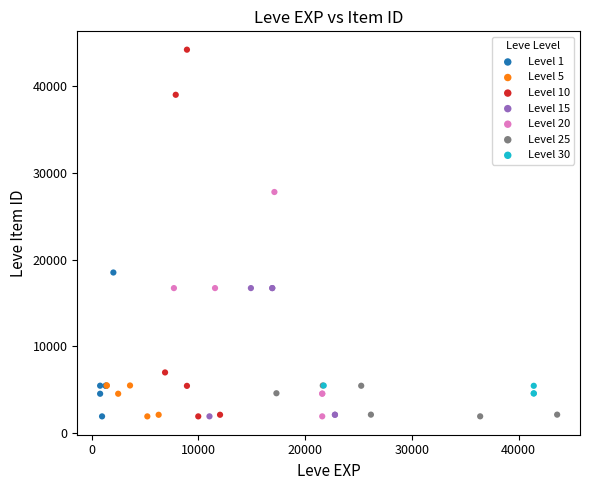

What are all the series names shown in the legend?

Level 1, Level 5, Level 10, Level 15, Level 20, Level 25, Level 30